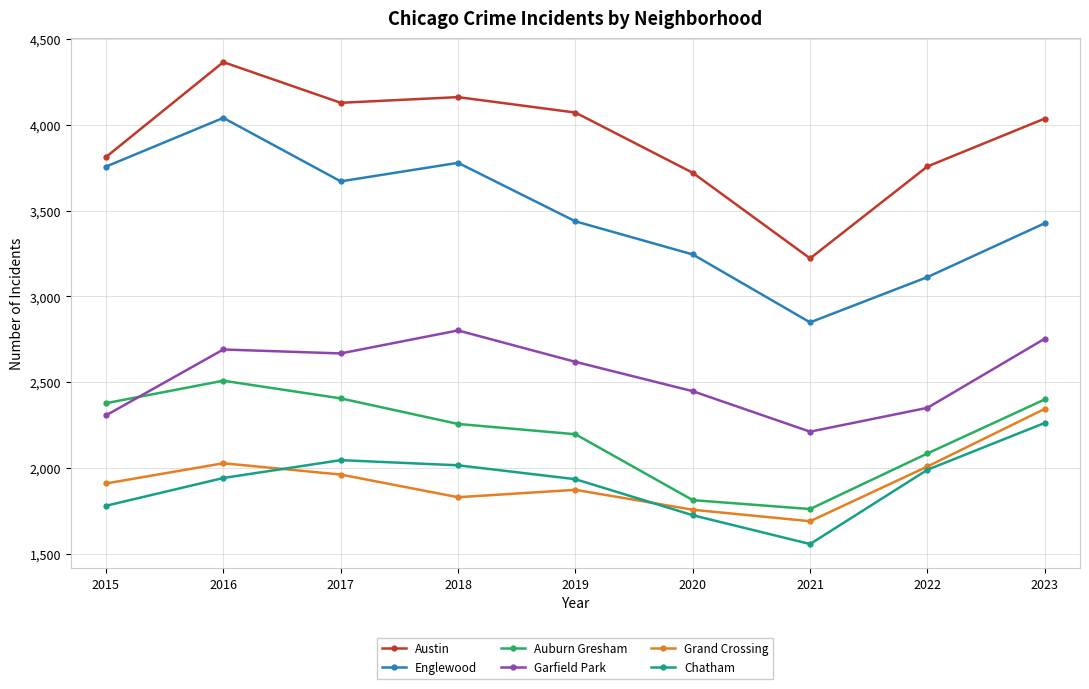

The value of Auburn Gresham at 2020 is 1813. True or false?

True